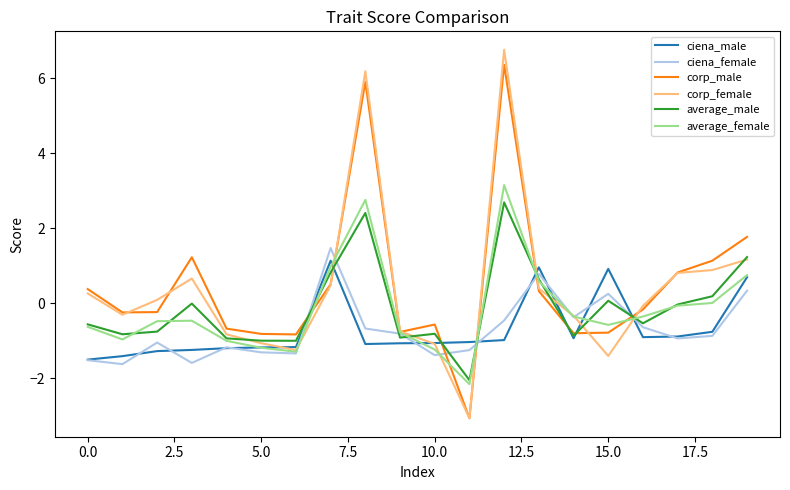

Which series has the widest spread of values?

corp_female